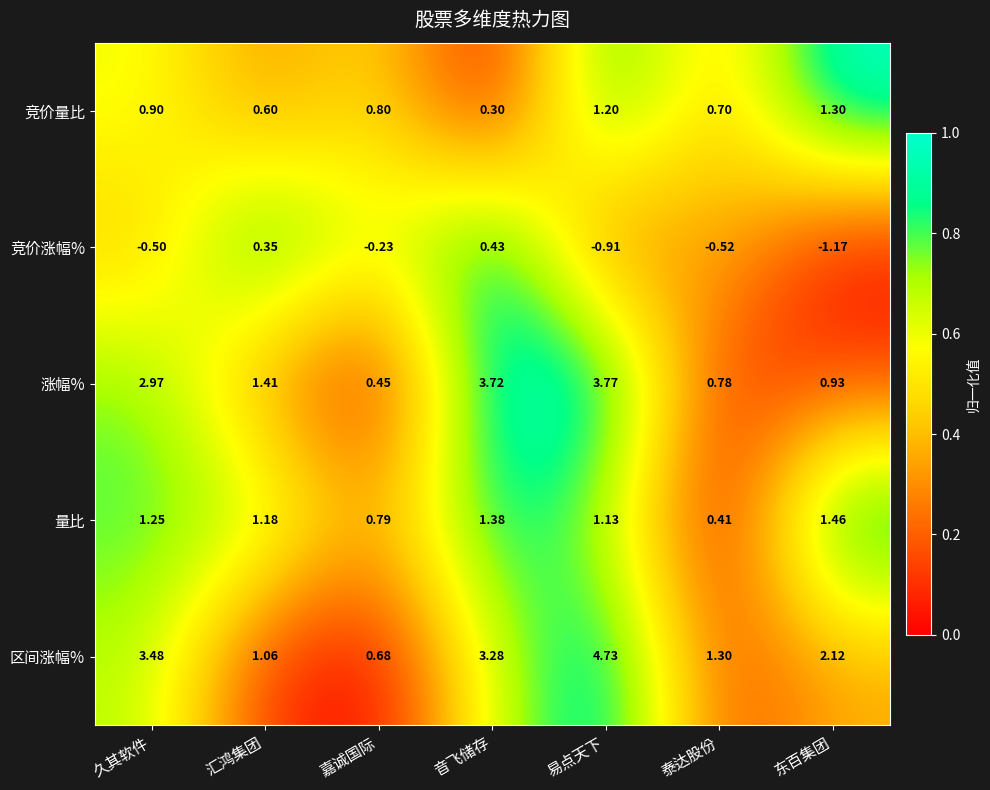

Which label corresponds to the largest value in the chart?

易点天下